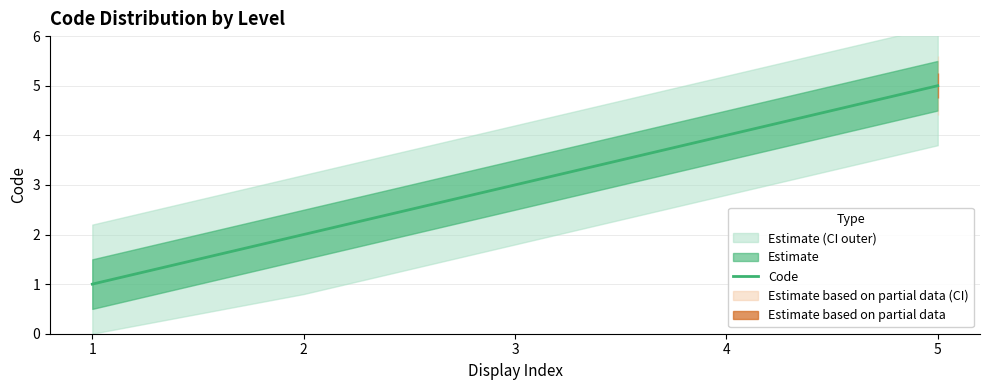

What is the ratio of the value at 5 to the value at 2?

2.5